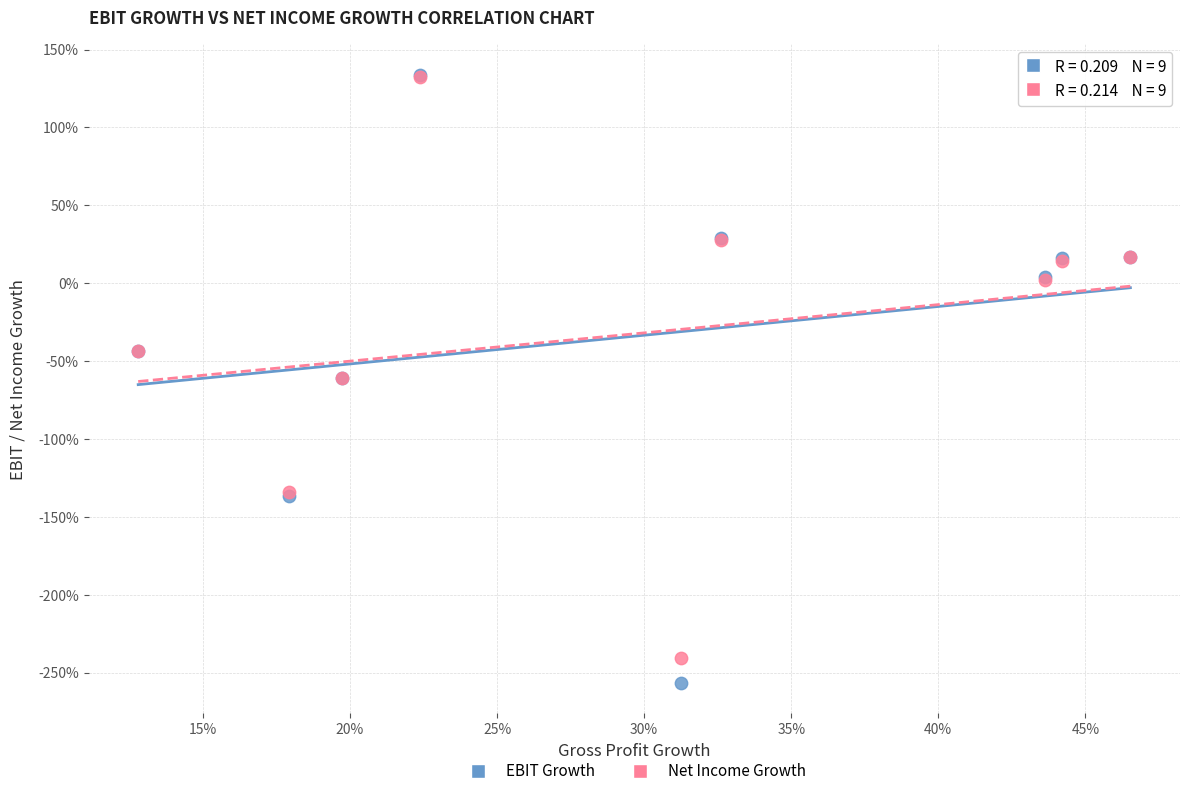

What are all the series names shown in the legend?

EBIT Growth, Net Income Growth